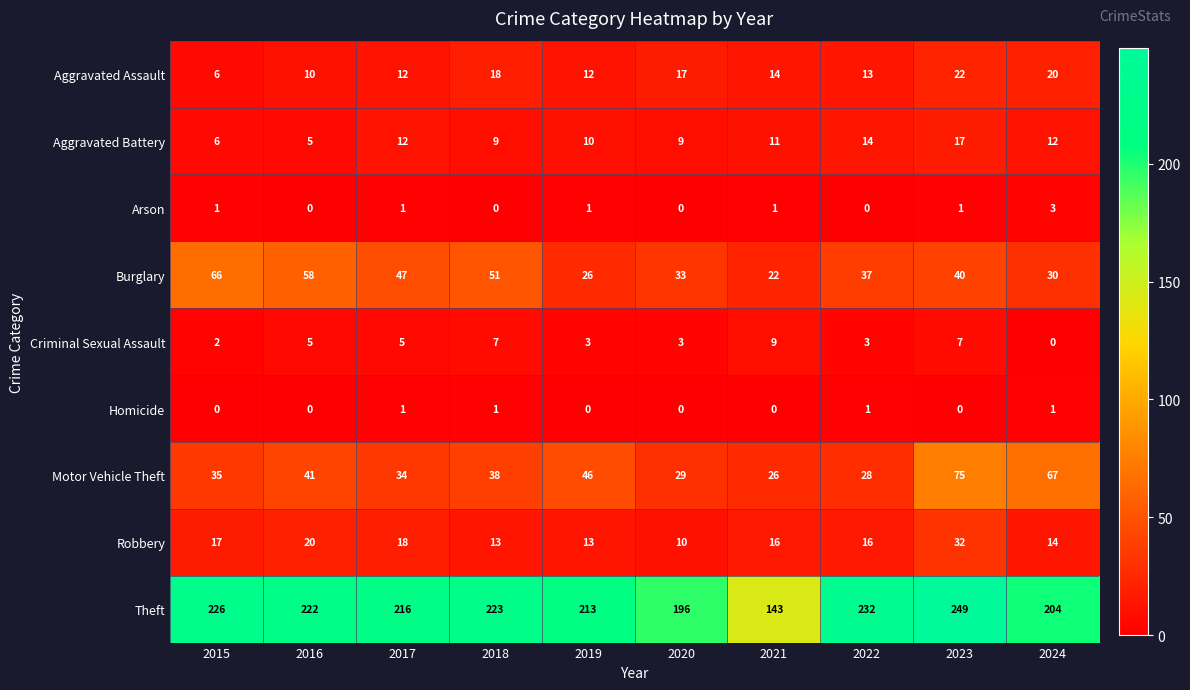

Which series has the widest spread of values?

Theft